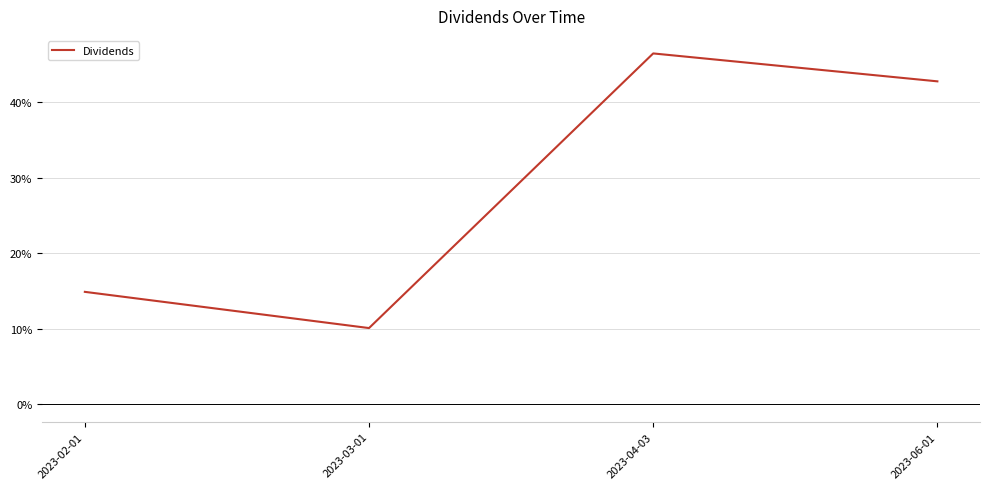

Count the values in the range 0 to 1.

4